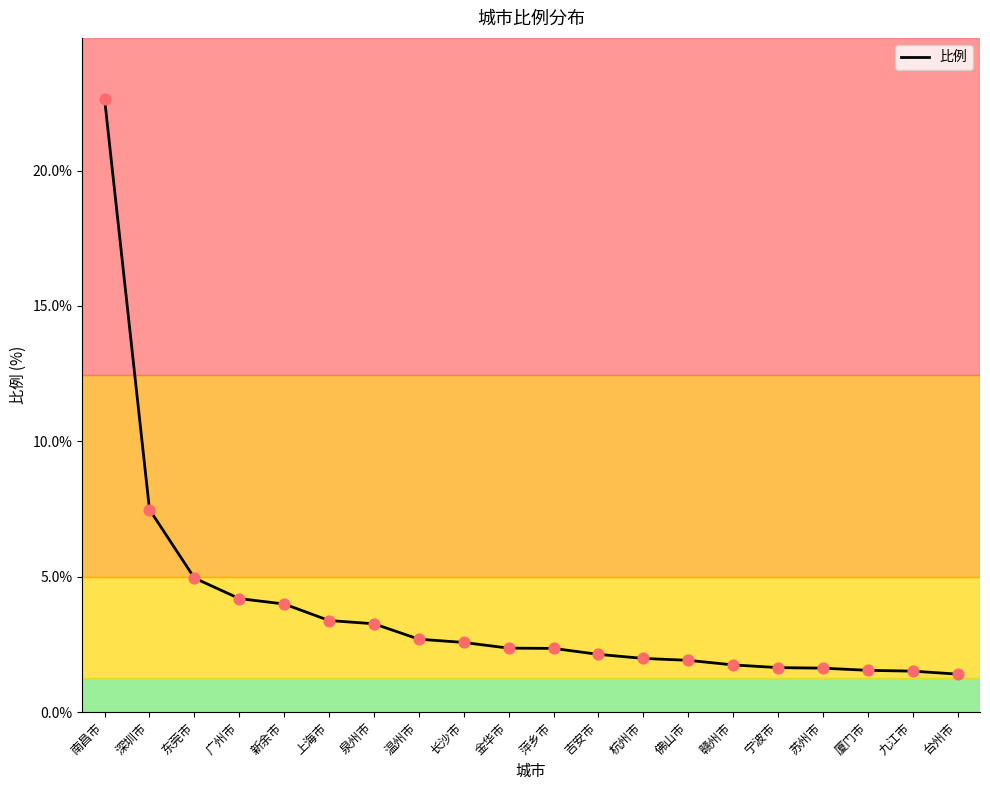

What is the ratio of the value at 上海市 to the value at 苏州市?

2.1